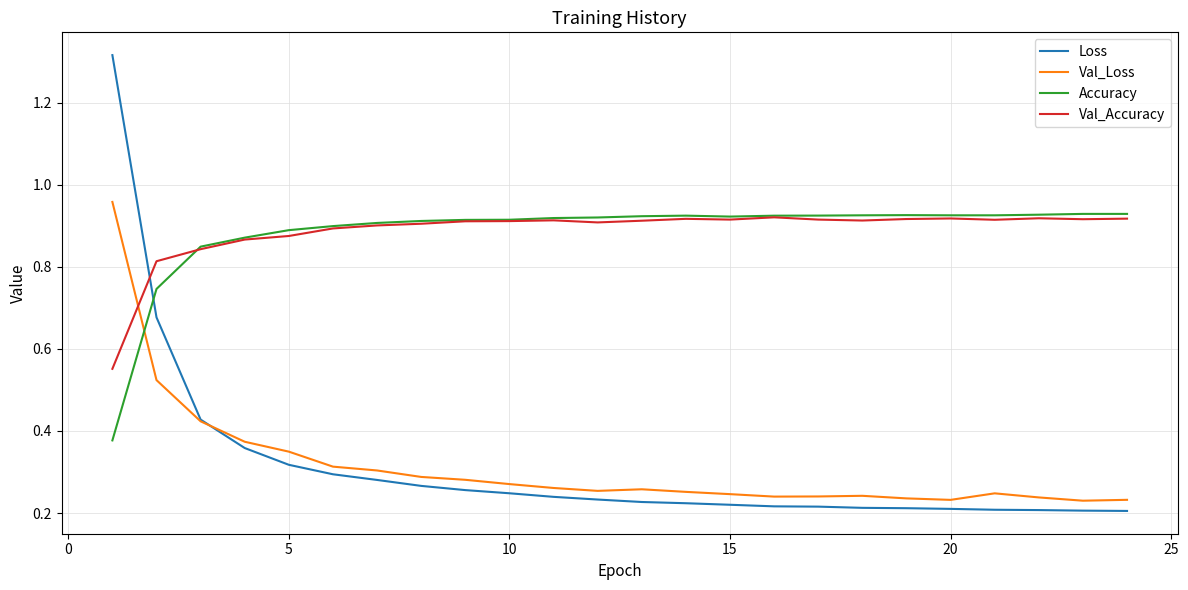

Which series has the widest spread of values?

Loss